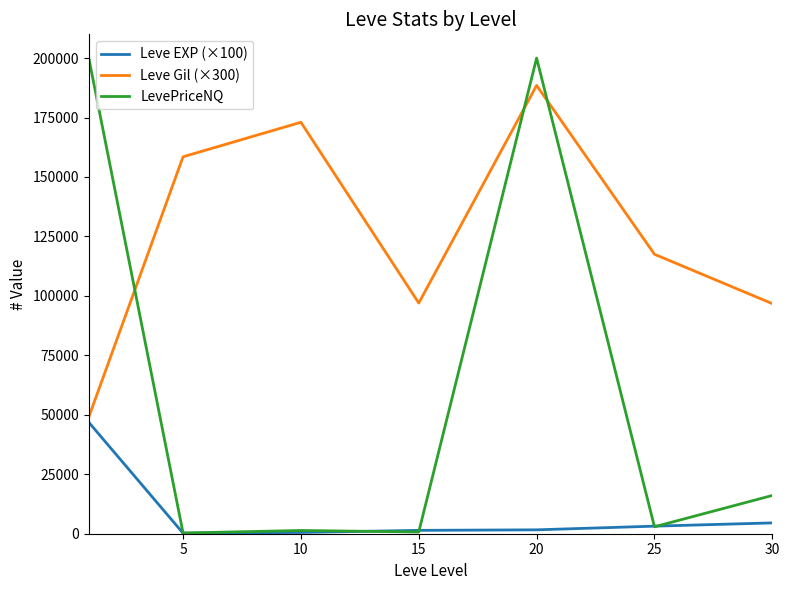

What is the greatest value displayed?

200000.0